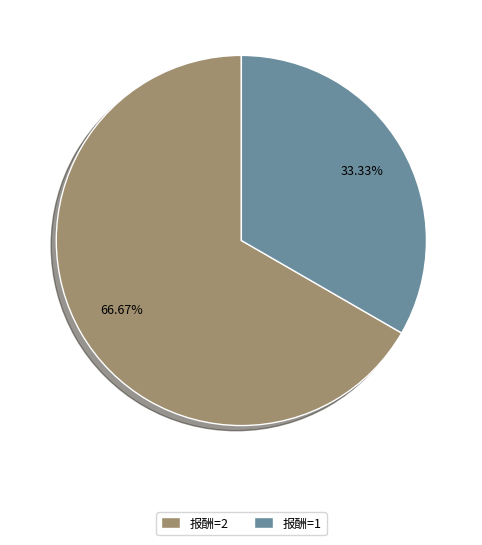

What is the largest slice in the pie chart?

报酬=2